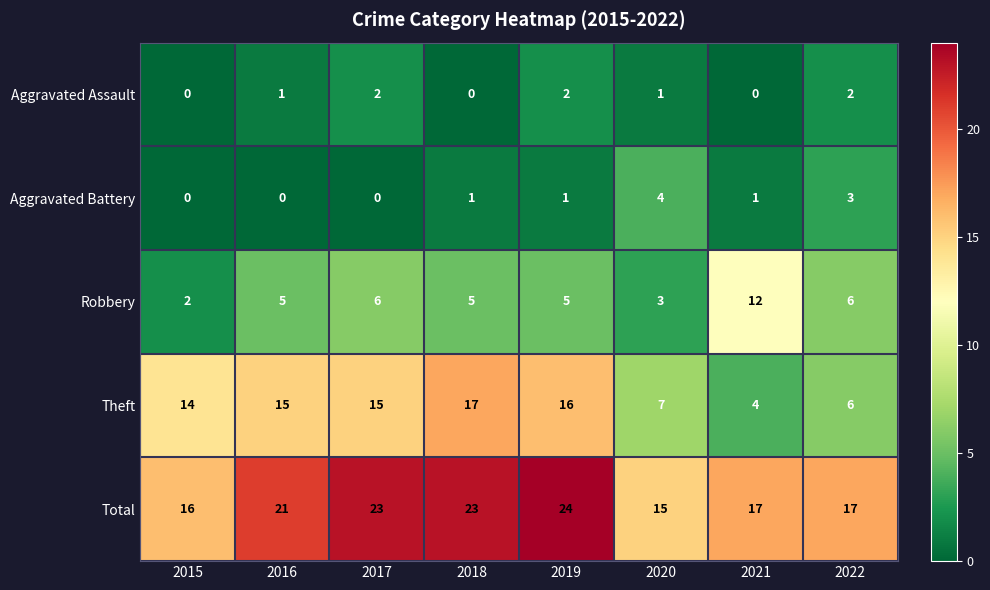

Where is Theft nearest to the value 10?

2020